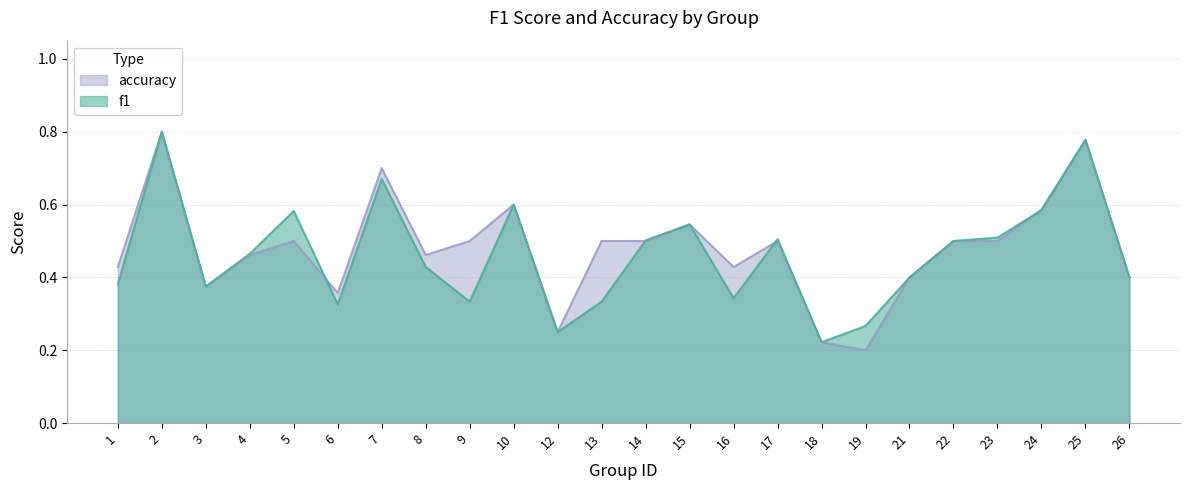

How many distinct data groups are displayed?

2